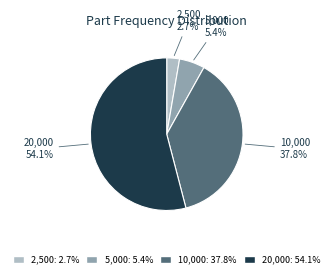

Which category accounts for the majority?

20,000